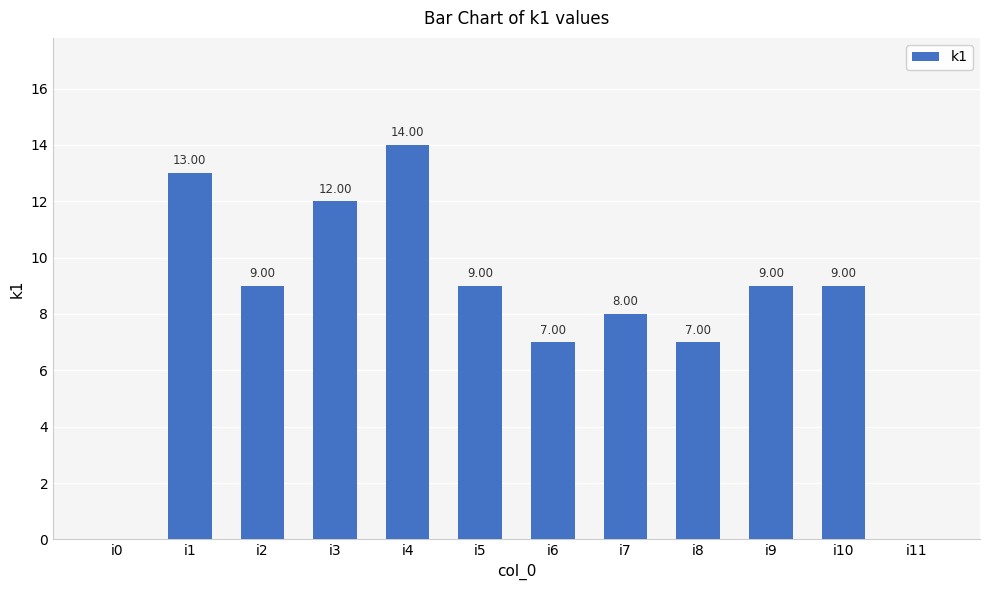

What is the maximum value shown in the chart?

14